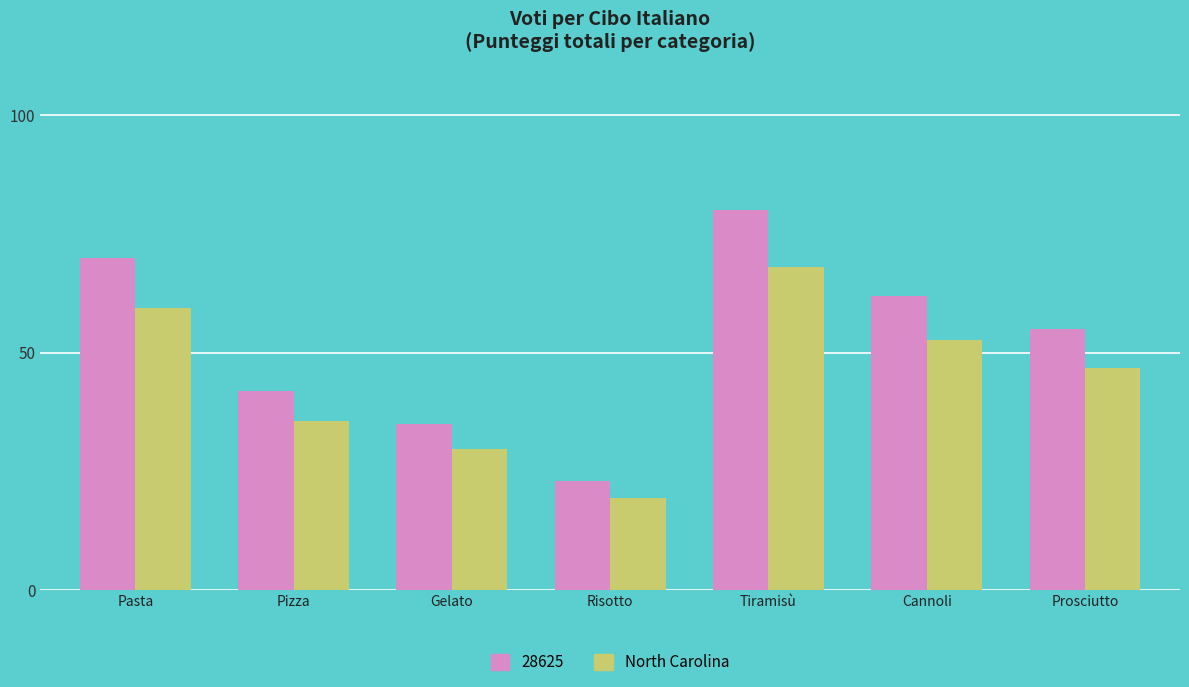

Reading left to right, what are all the values shown in this chart?

28625: Pasta=70.0	Pizza=42.0	Gelato=35.0	Risotto=23.0	Tiramisù=80.0	Cannoli=62.0	Prosciutto=55.0
North Carolina: Pasta=59.5	Pizza=35.7	Gelato=29.8	Risotto=19.6	Tiramisù=68.0	Cannoli=52.7	Prosciutto=46.8